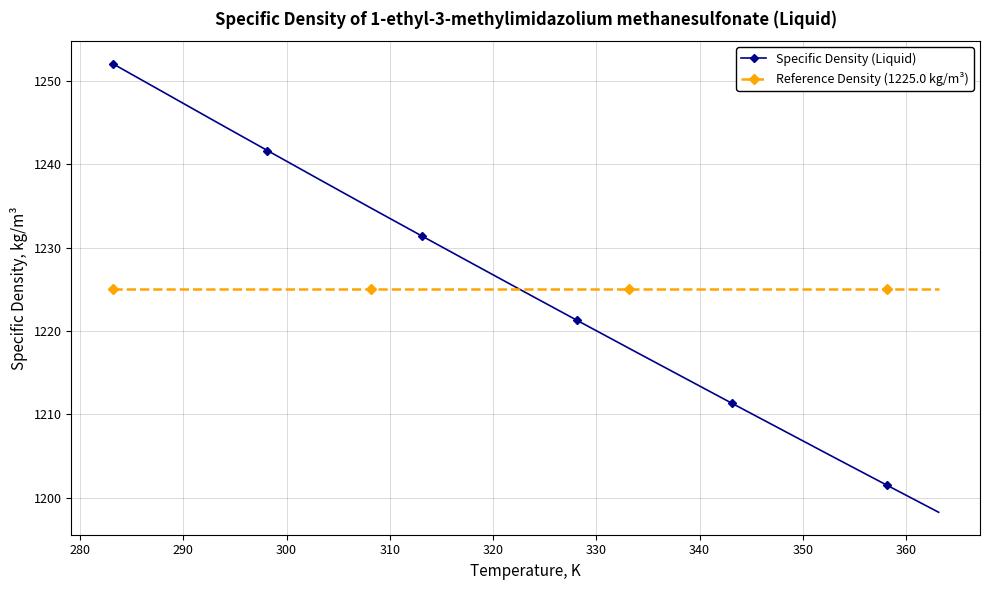

After their last crossing, which series has the higher values: Reference Density (1225.0 kg/m³) or Specific Density (Liquid)?

Reference Density (1225.0 kg/m³)